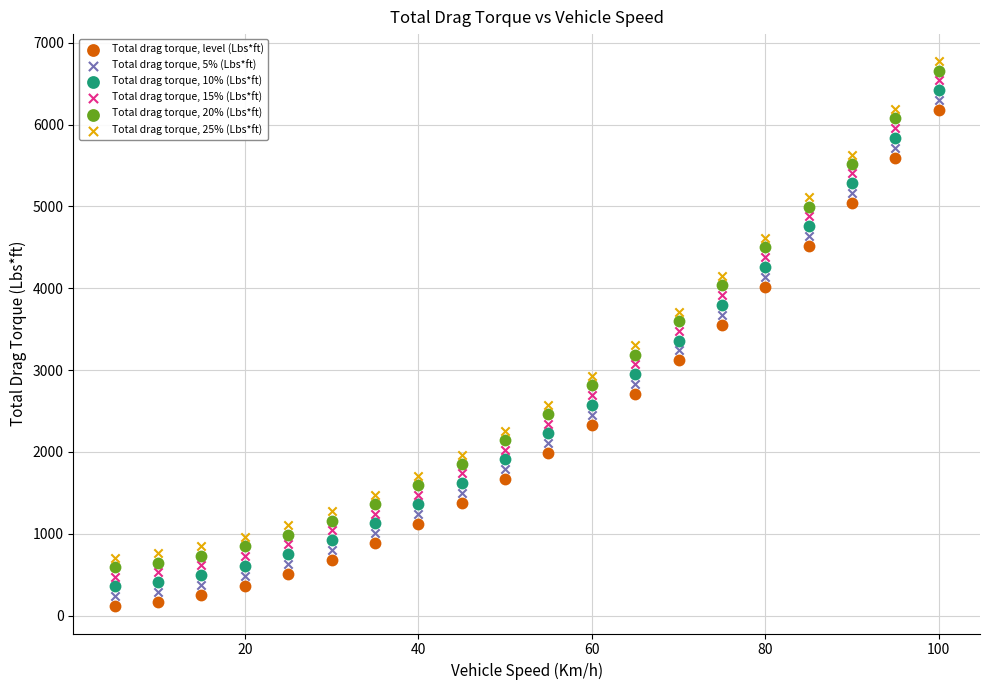

Across all data points, what is the range of X values (max minus min)?

95.0